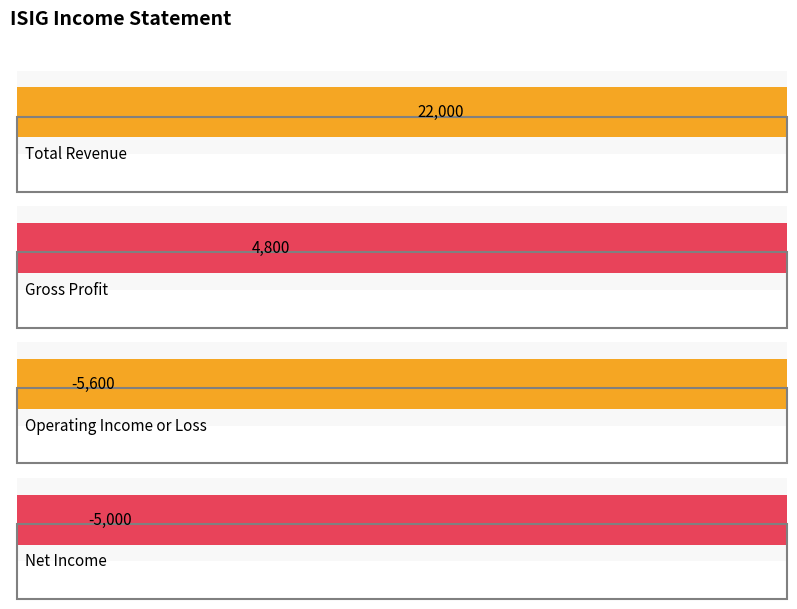

Is the value of Total Revenue at 2018 greater than the value of Operating Income or Loss at 2017?

Yes